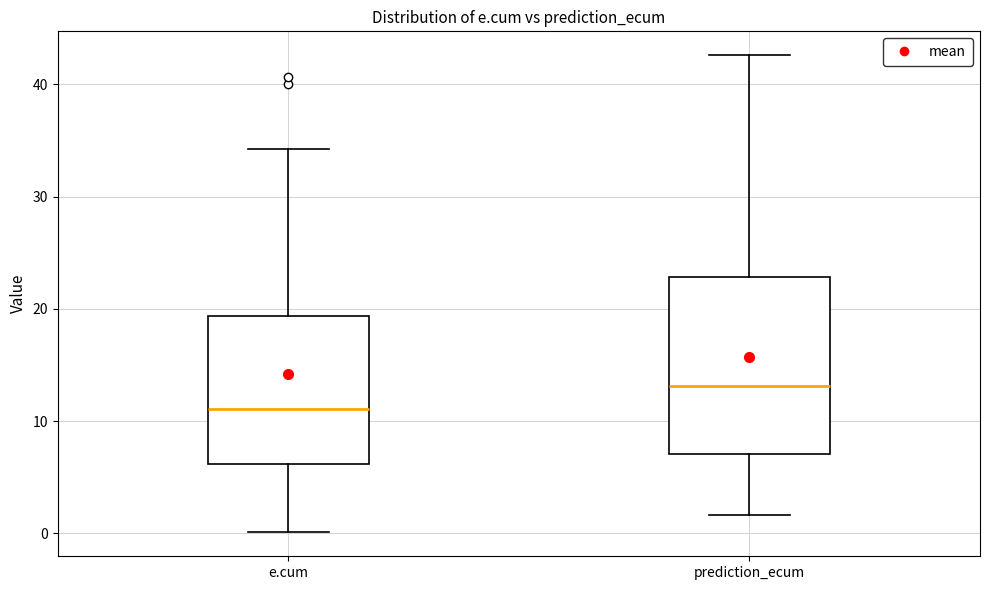

Which box is the tallest, from its lower edge to its upper edge?

prediction_ecum